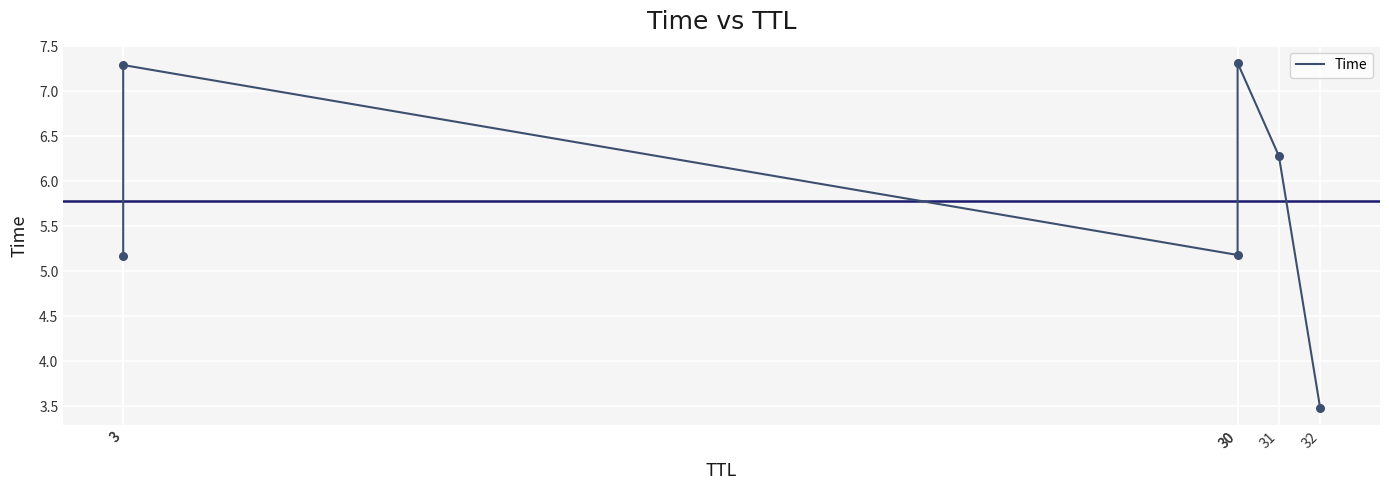

Approximately how many times larger is the value at 3 compared to 31?

0.8